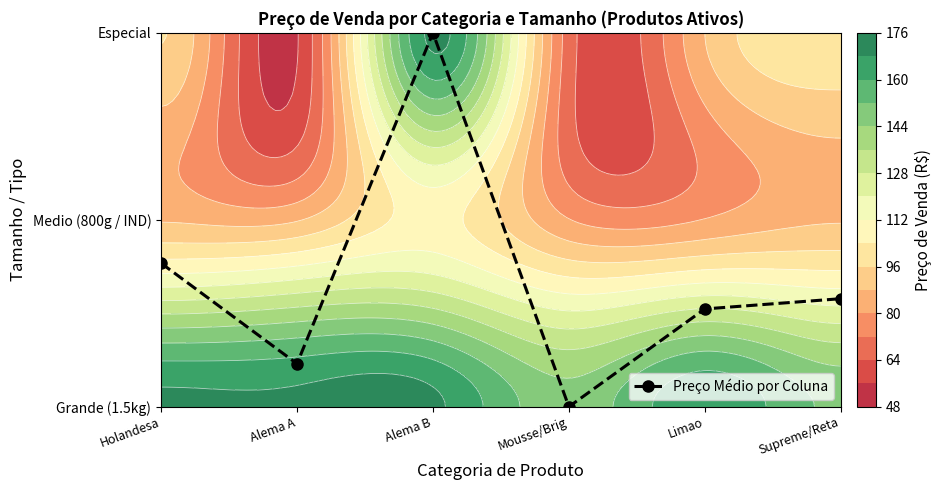

Reading left to right, transcribe all the data shown in this chart.

0.8	0.2	2.0	0.0	0.5	0.6